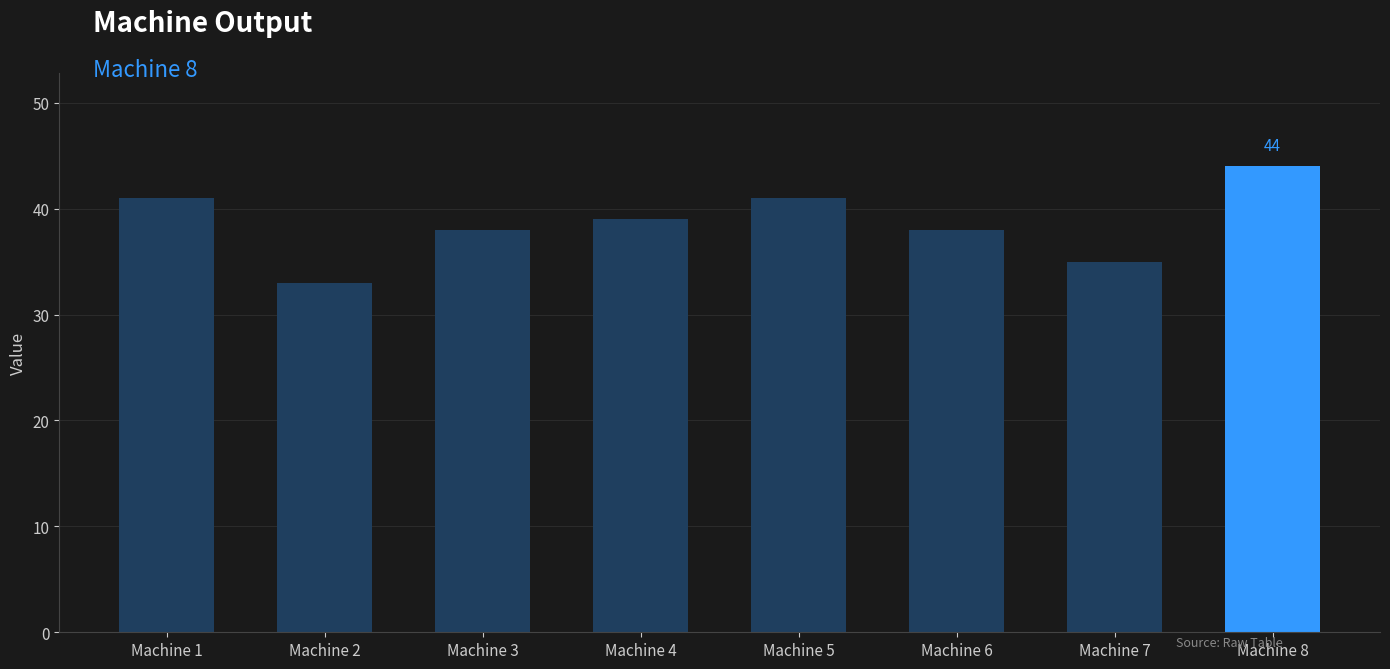

Which label corresponds to the largest value in the chart?

Machine 8